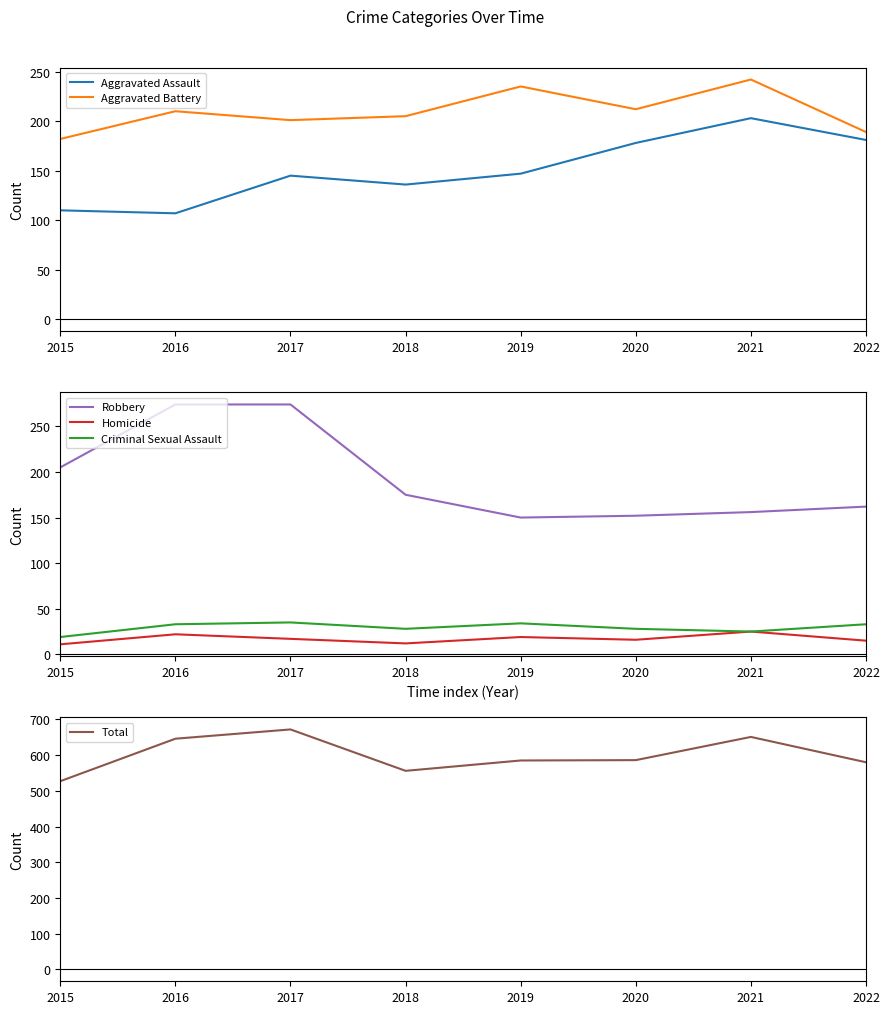

What is the sum of the Aggravated Assault values at 2022 and 2021?

384